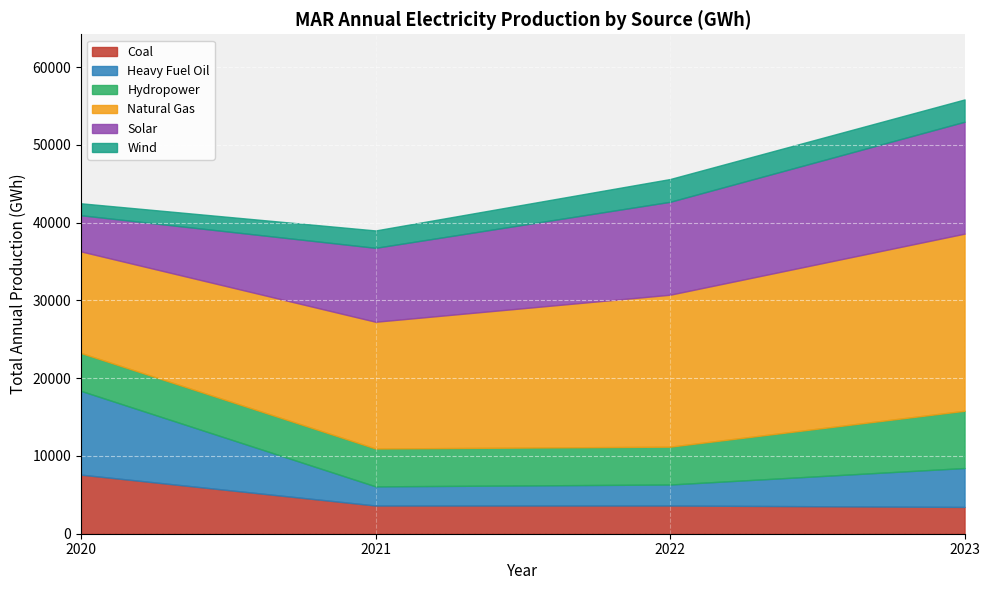

After their last crossing, which series has the higher values: Heavy Fuel Oil or Solar?

Solar